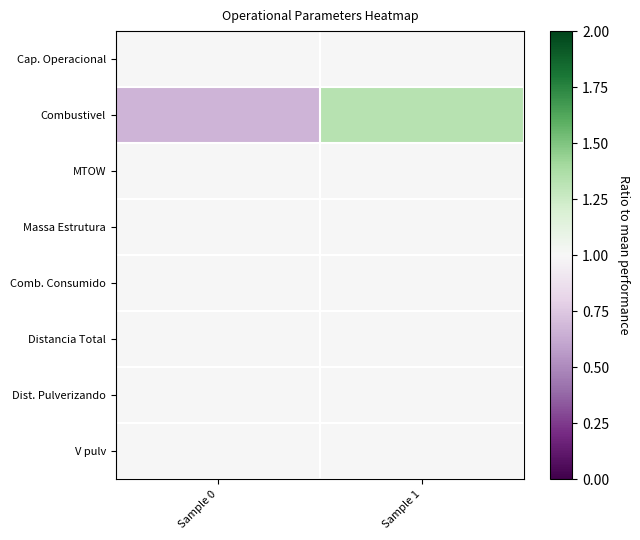

Rank the series by their maximum value, from lowest to highest.

Massa Estrutura, Dist. Pulverizando, V pulv, Cap. Operacional, Distancia Total, Comb. Consumido, MTOW, Combustivel